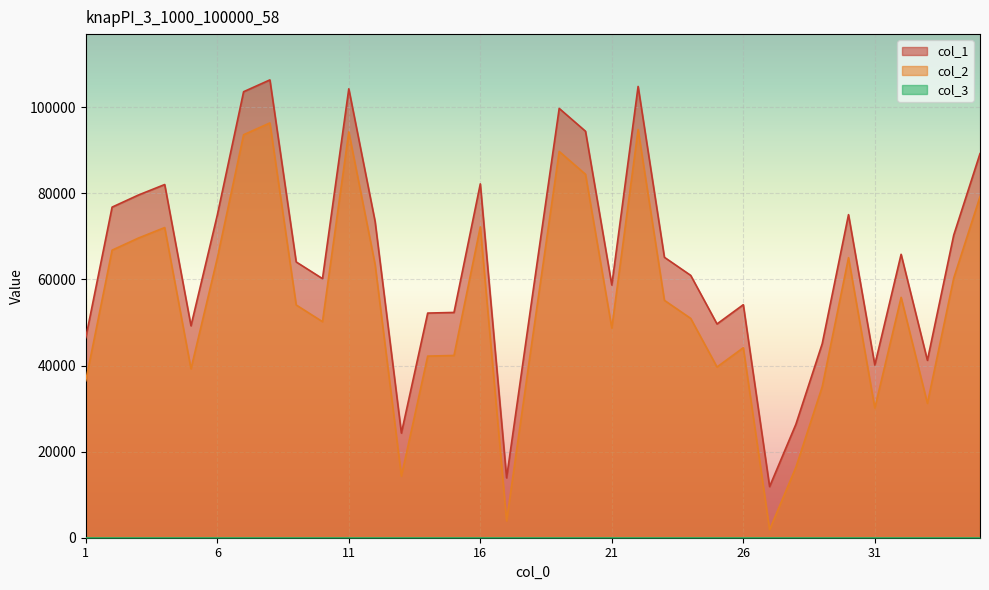

Which series has the largest total across all categories?

col_1